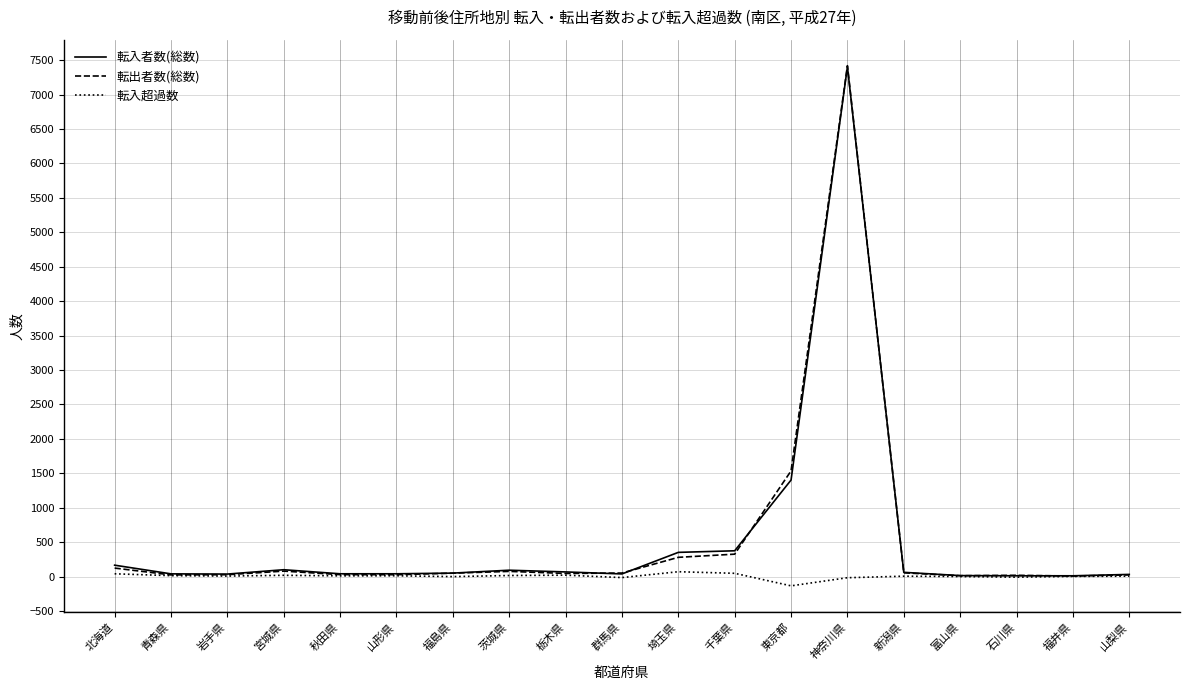

What is the difference between the 転出者数(総数) values at 福島県 and 岩手県?

22